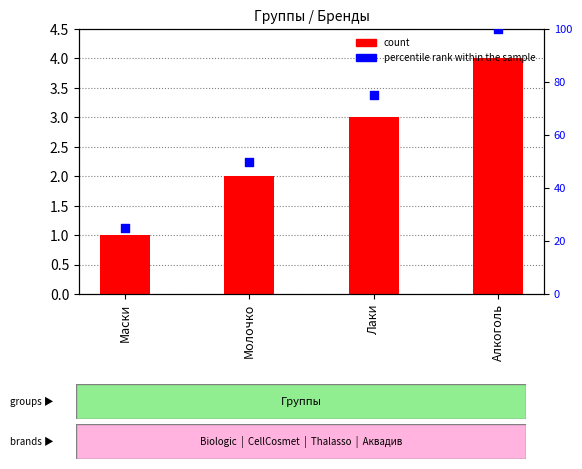

Which series has the largest Y range (max minus min)?

percentile rank within the sample